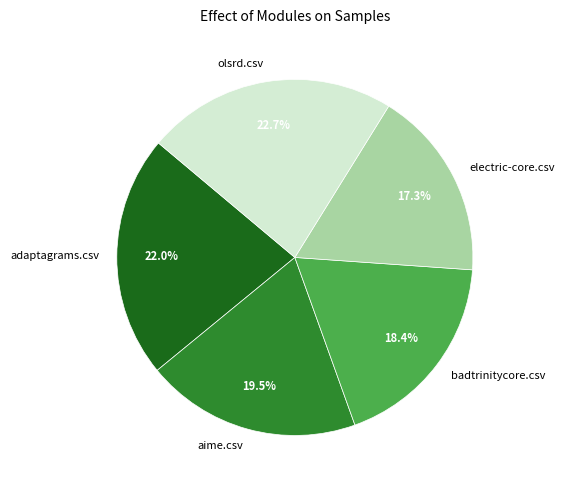

The olsrd.csv slice represents 23% of the pie. True or false?

True